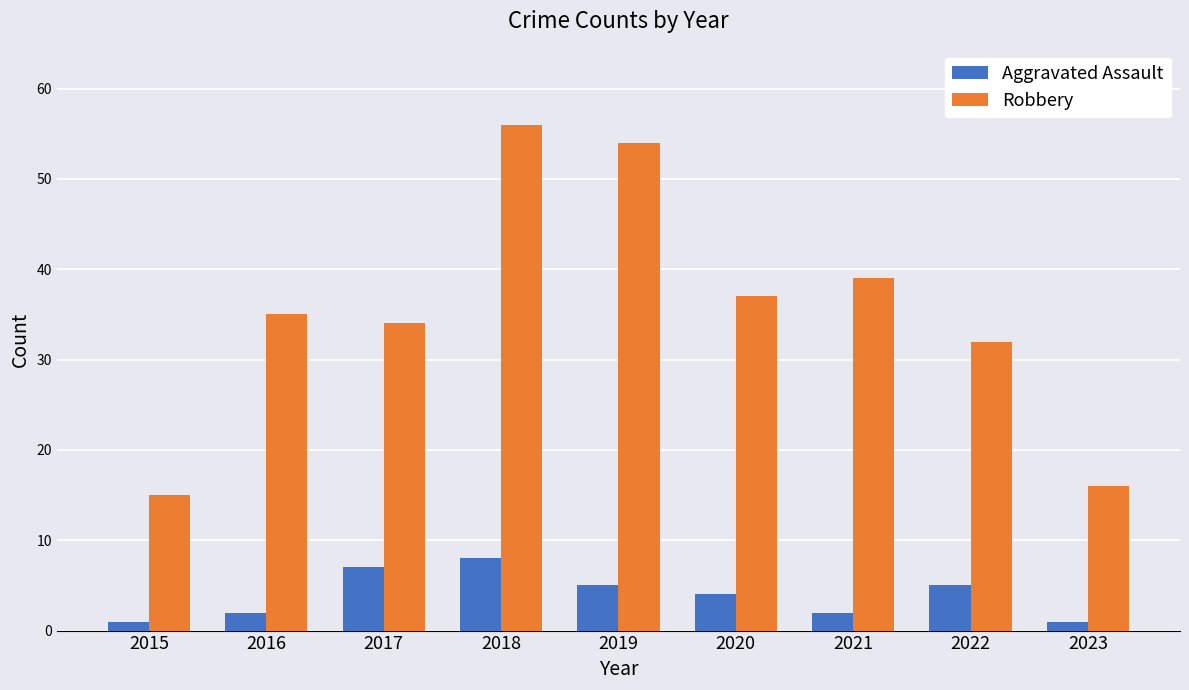

What is the value of the Aggravated Assault bar at the 6th from the left?

4